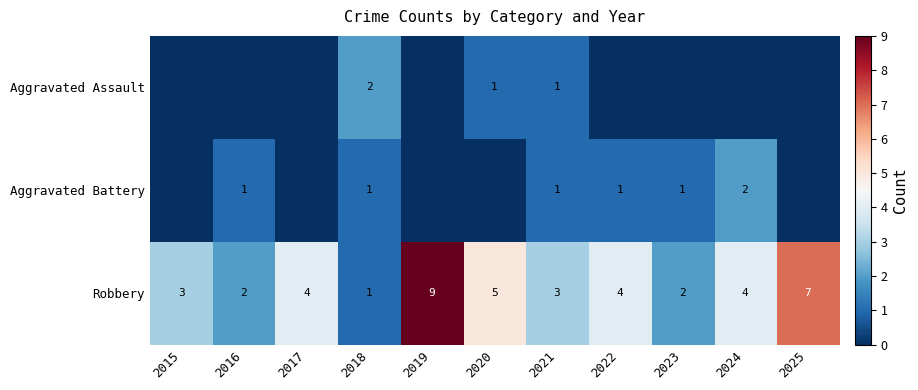

Which category has the highest value in the Robbery series?

2019